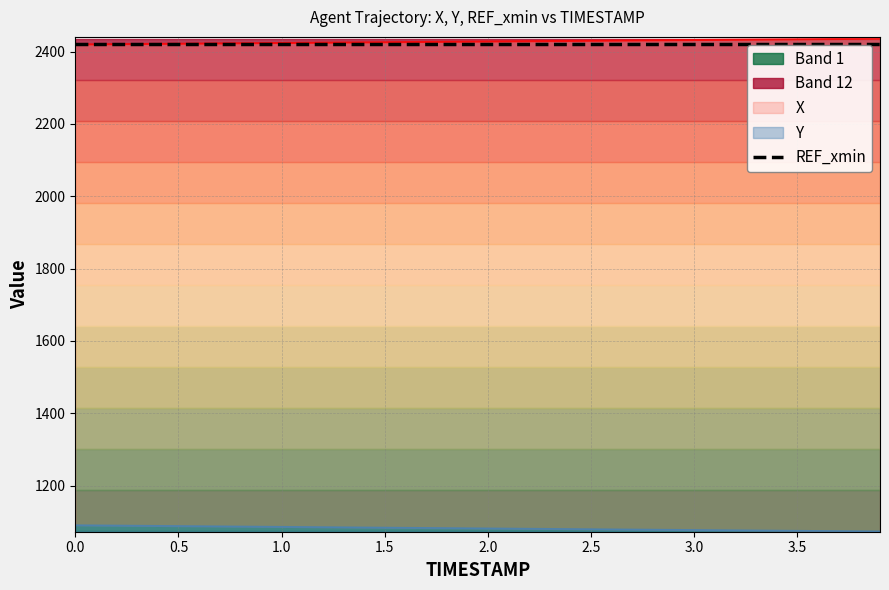

Which series changed the most between 2.3 and 3.8?

Y